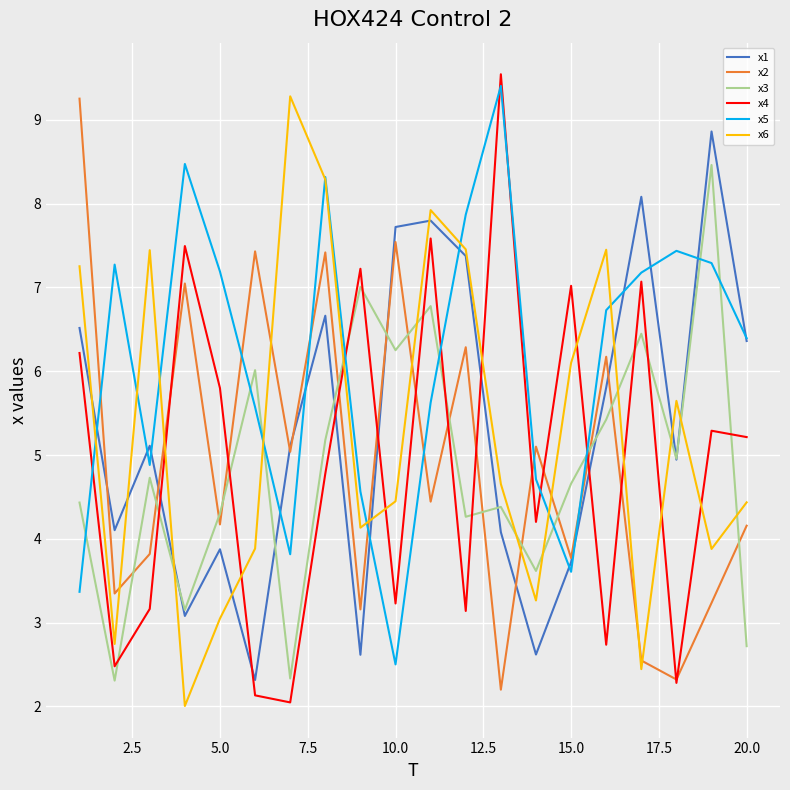

Count the number of categories in the chart.

20